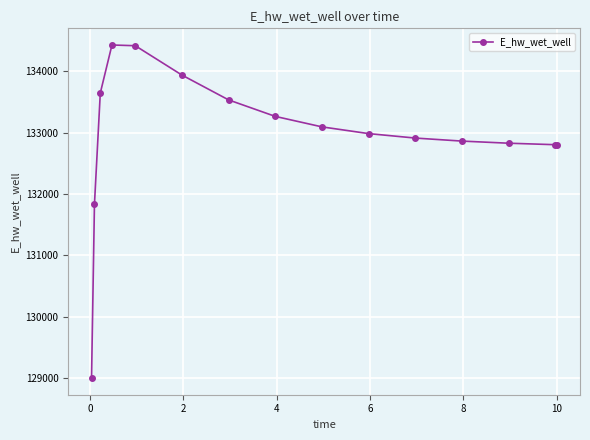

What is the maximum value shown in the chart?

134429.8